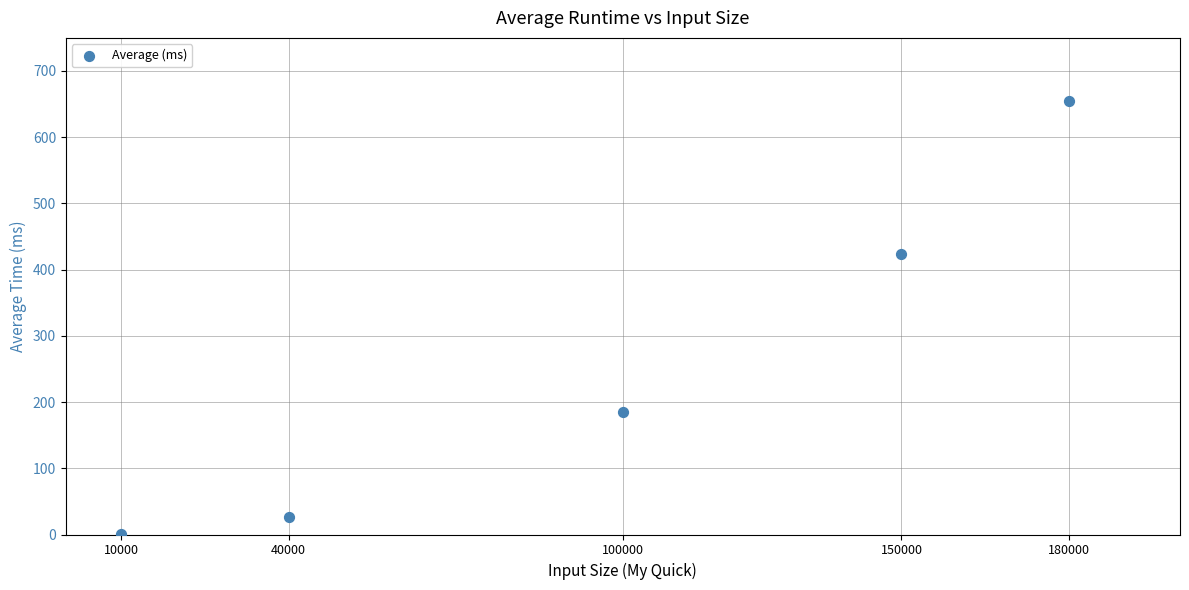

What is the range of Y values (max minus min)?

653.1